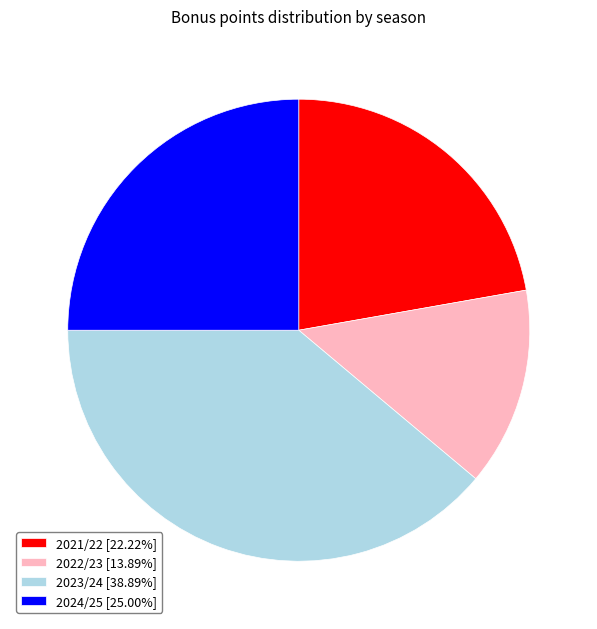

Is there a majority slice in this chart?

No